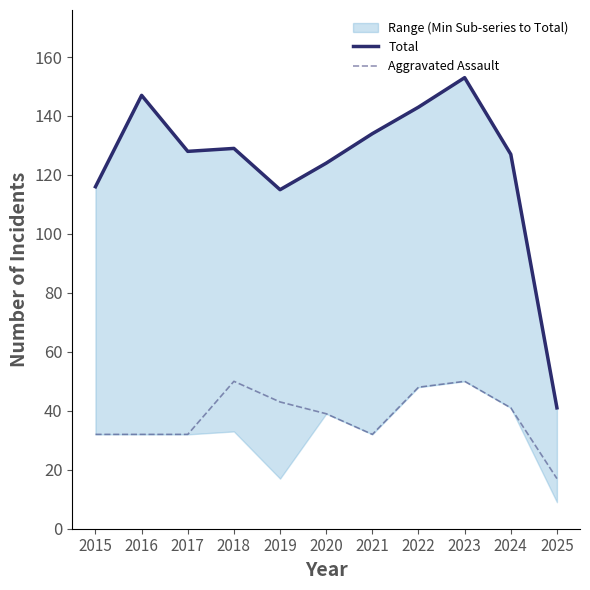

The Aggravated Assault series shows 19 at 2016. True or false?

False